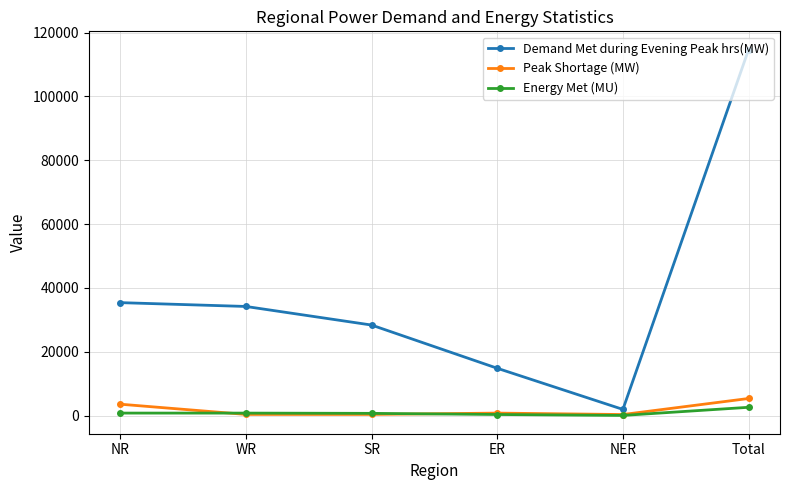

What is the maximum value for Peak Shortage (MW)?

5344